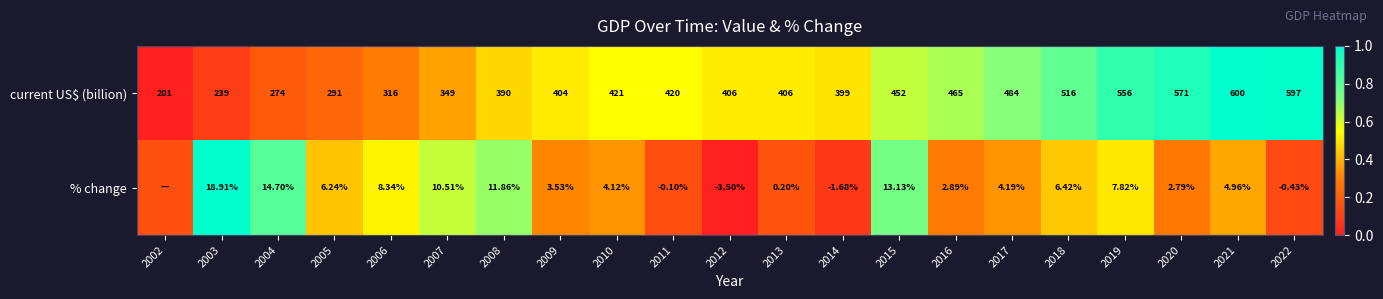

Which series changed the most between 2015 and 2020?

current US$ (billion)